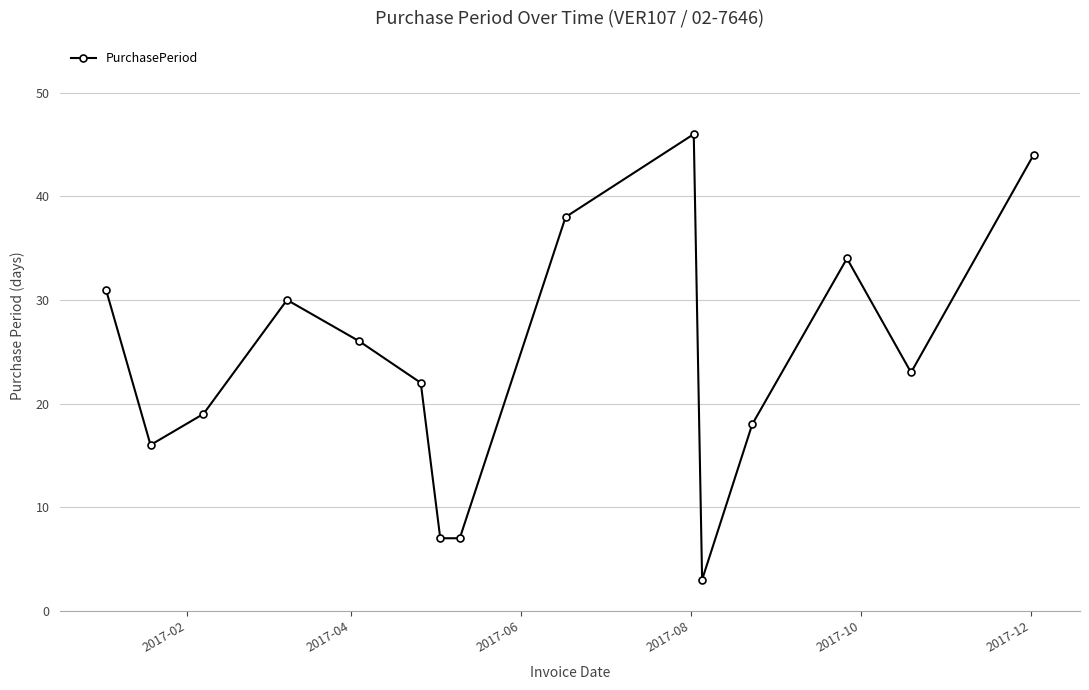

How many lines are shown in the chart?

1